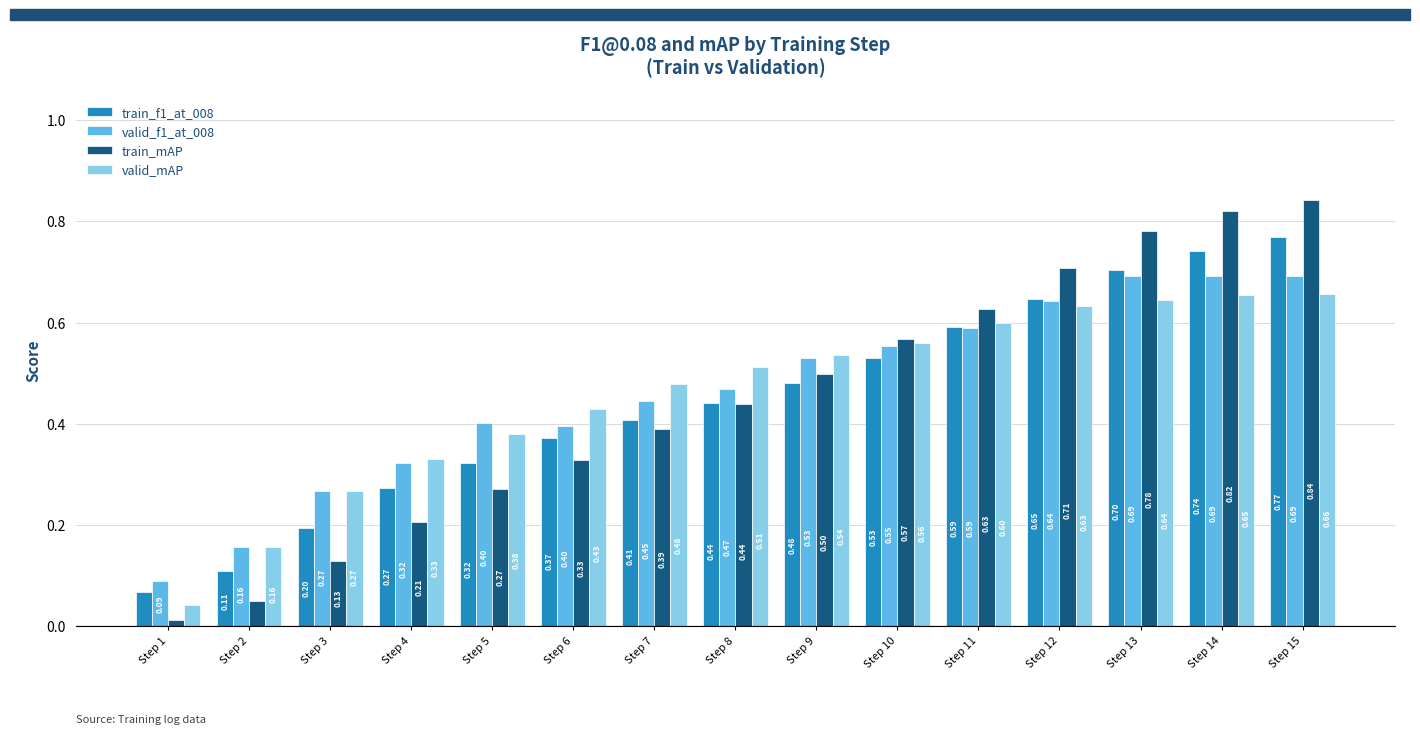

At which category is the sum across all series the highest?

Step 15